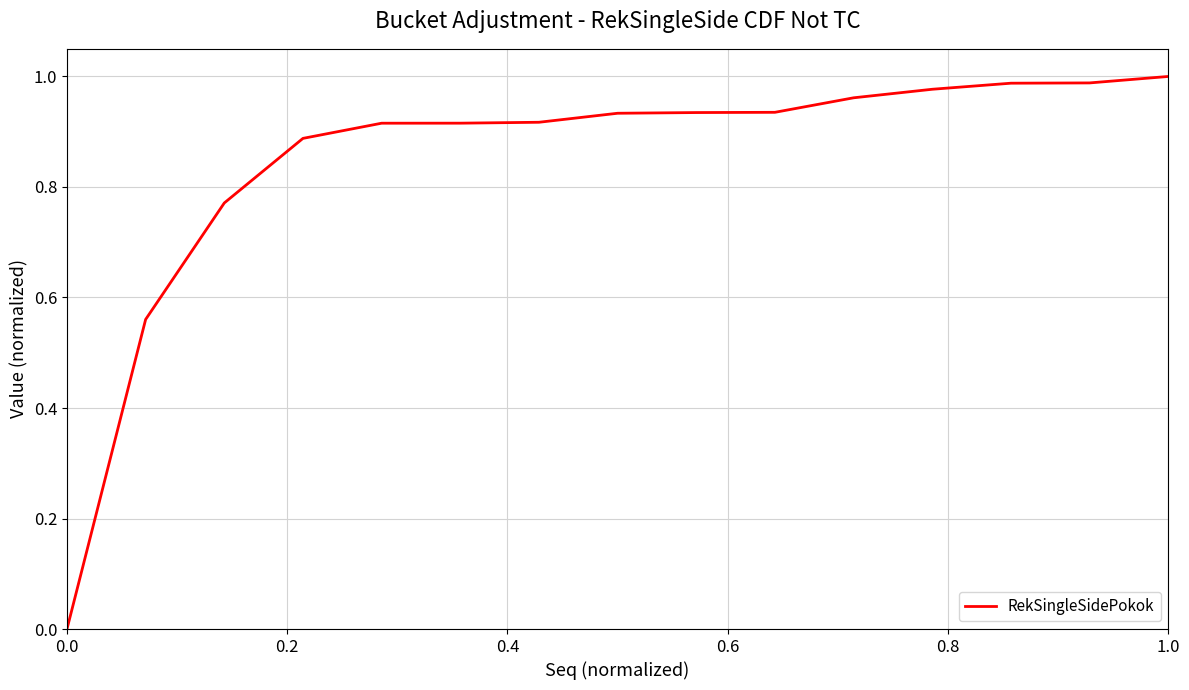

Is this an area chart (filled region under the line)?

No